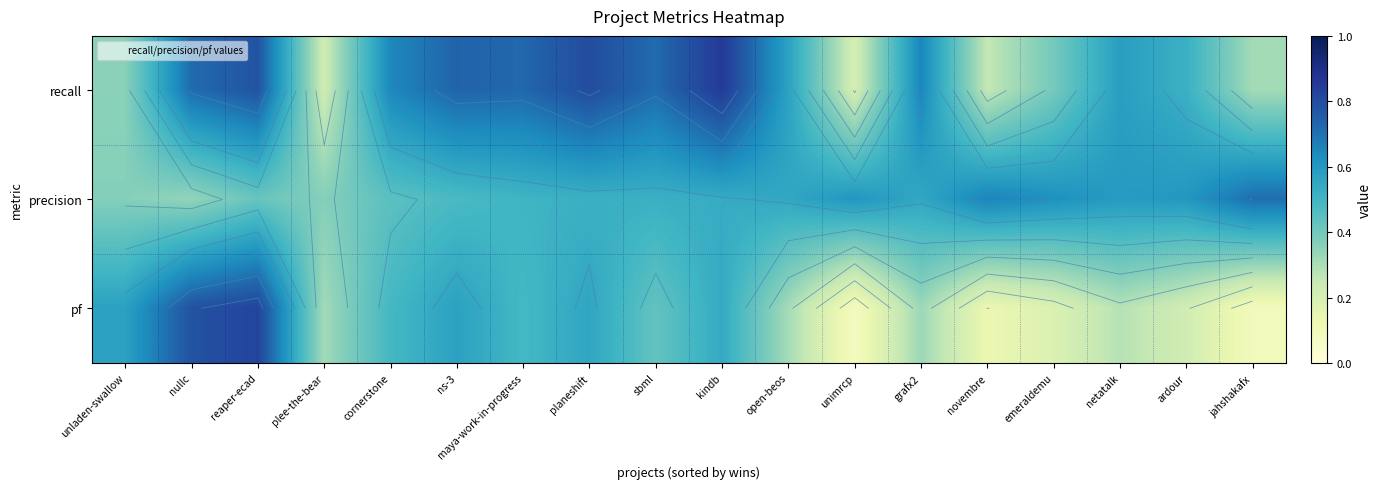

The value of precision at open-beos is 0.6. True or false?

True